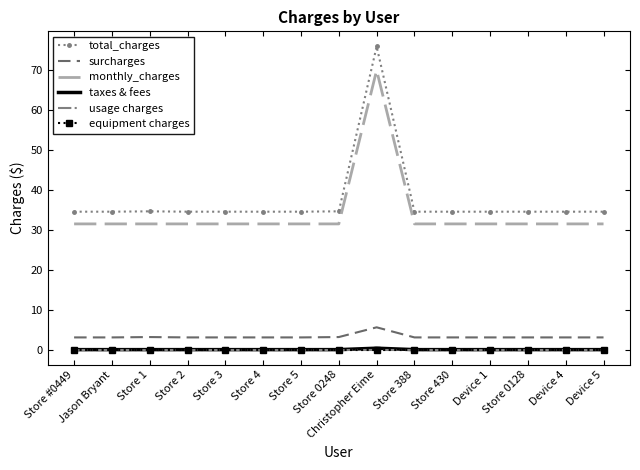

What are all the series names shown in the legend?

total_charges, surcharges, monthly_charges, taxes & fees, usage charges, equipment charges